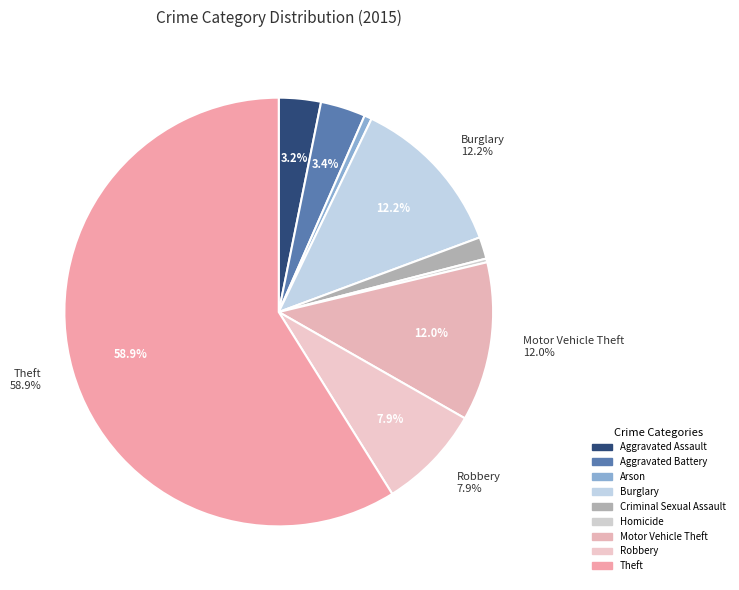

What is the change in value from Criminal Sexual Assault to Theft?

+1012